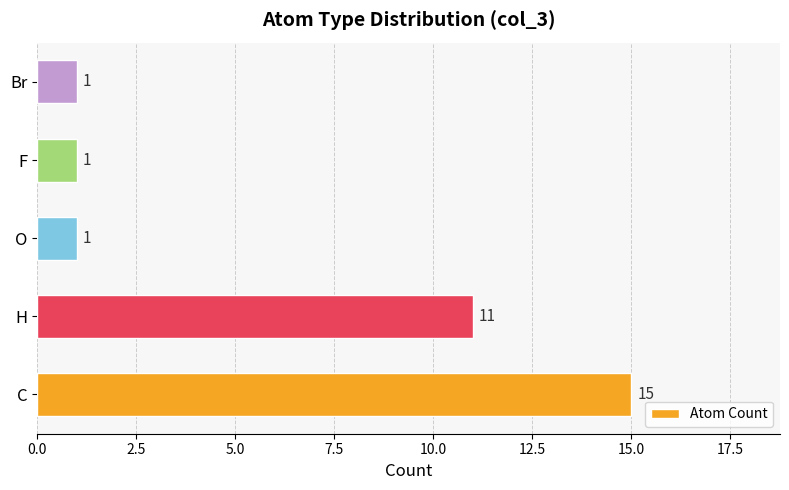

What is the smallest value displayed?

1